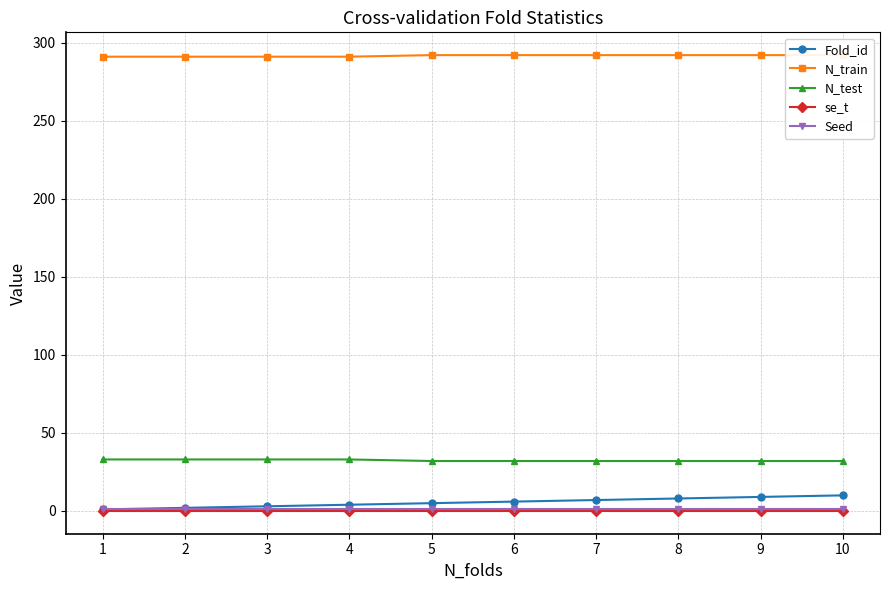

How many lines are shown in the chart?

5